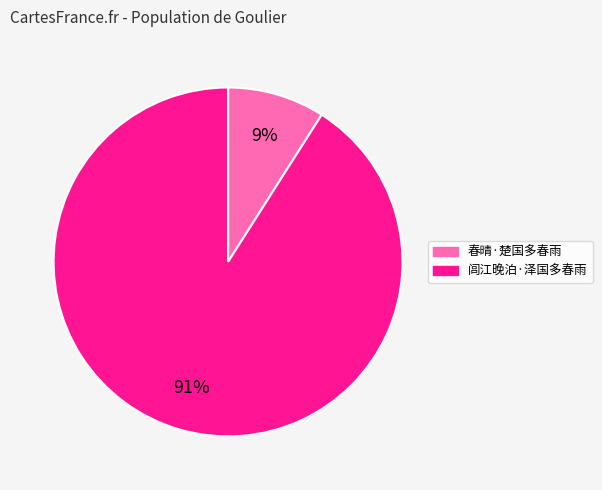

To the nearest percent, what is the average slice percentage?

50%